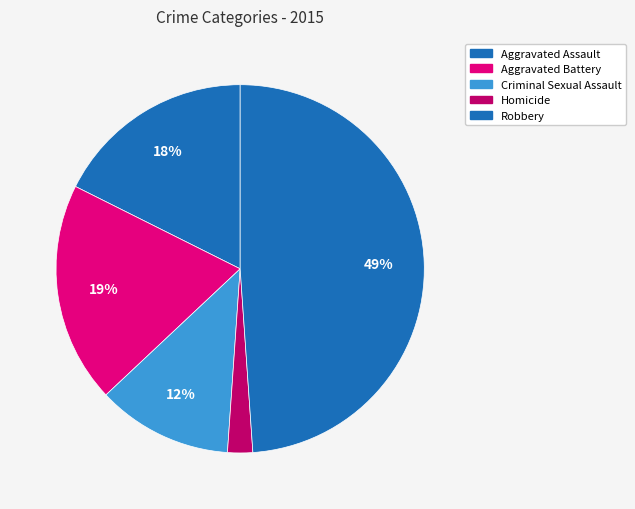

Rank the categories by value from highest to lowest.

Robbery, Aggravated Battery, Aggravated Assault, Criminal Sexual Assault, Homicide